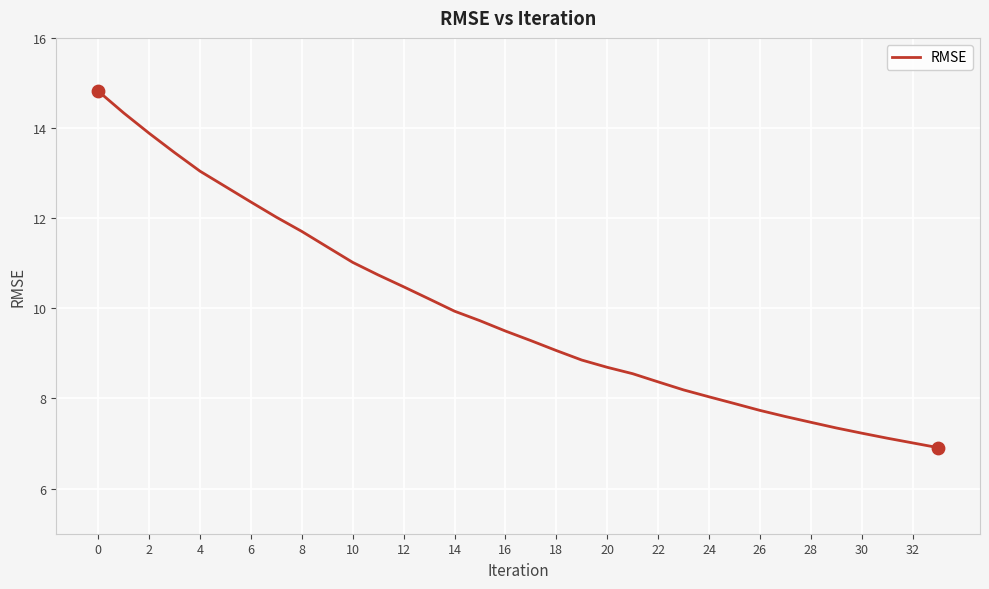

What is the greatest value displayed?

14.8